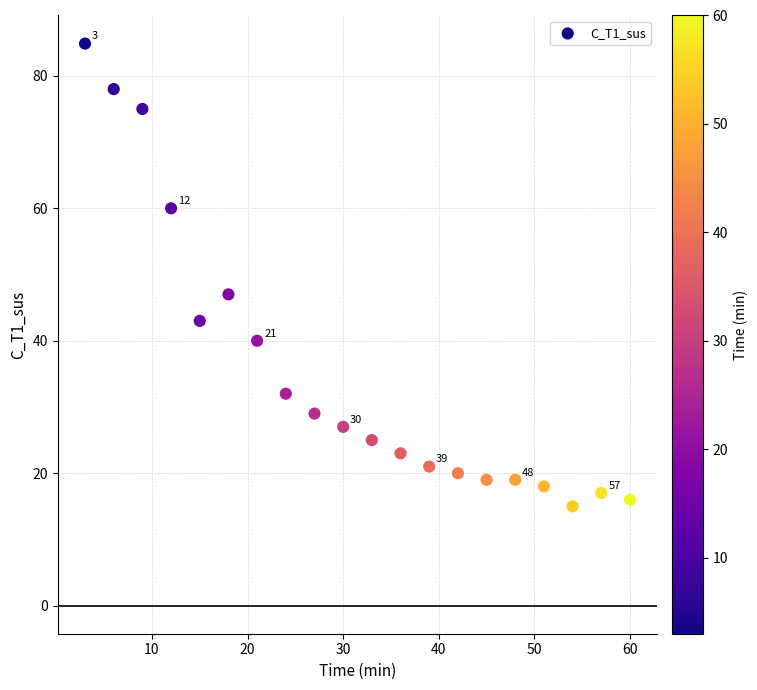

What is the range of Y values (max minus min)?

69.9